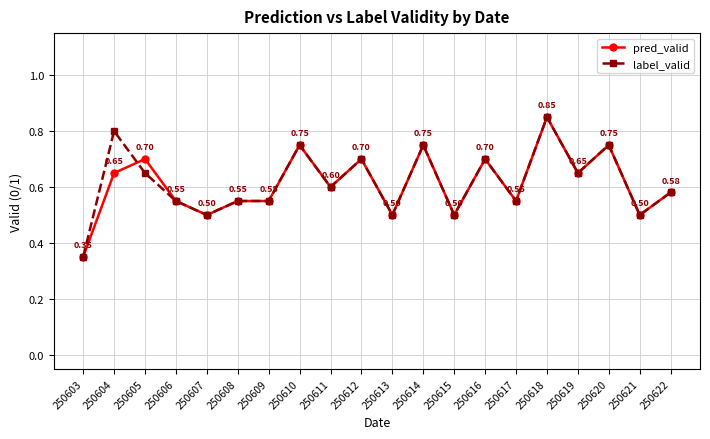

Rank the series by their average value, from highest to lowest.

label_valid, pred_valid